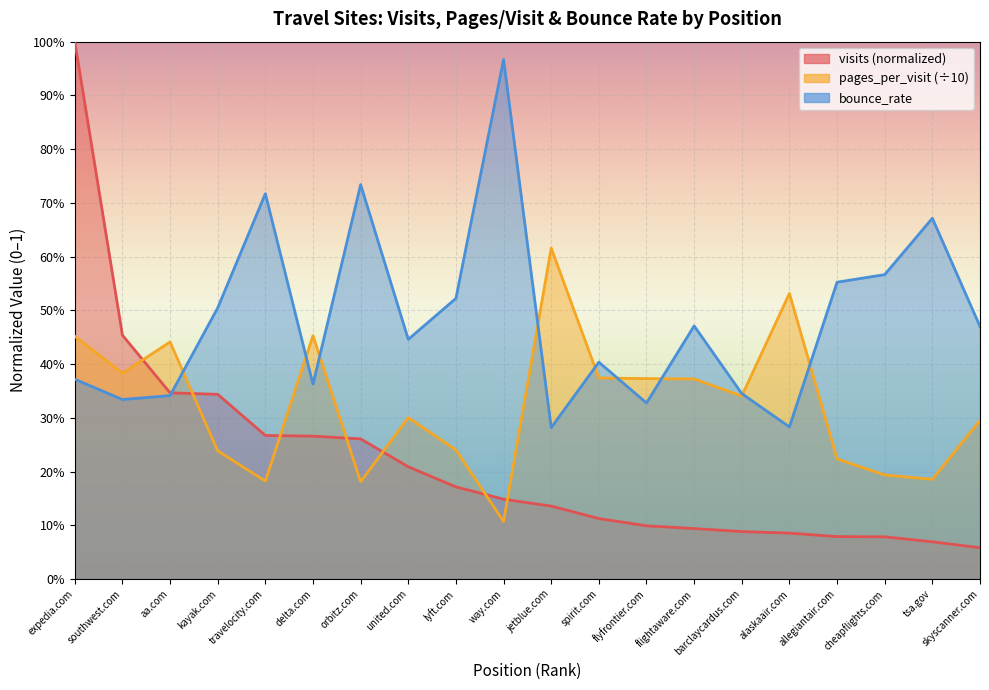

List the series in order of their overall mean, lowest first.

visits, pages_per_visit, bounce_rate